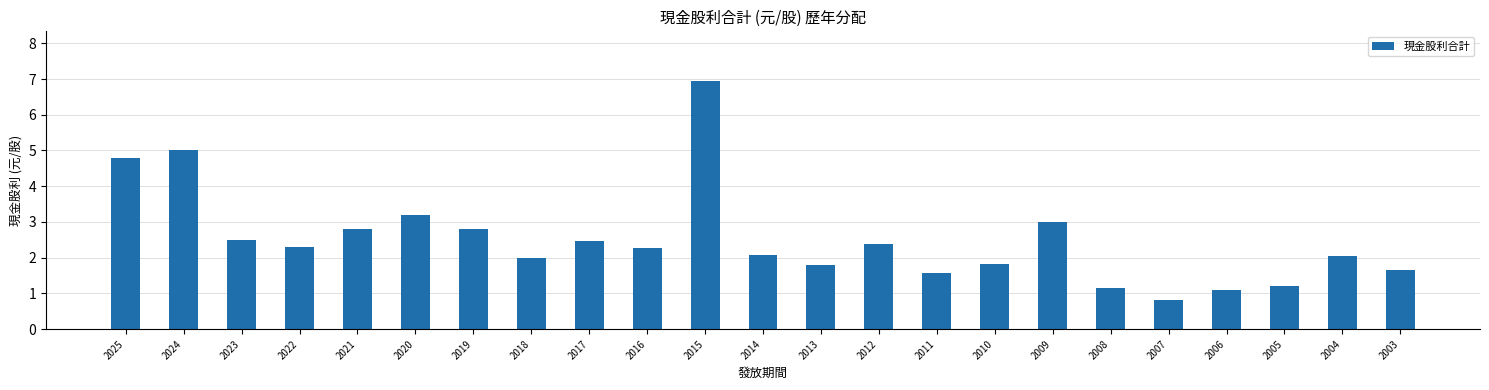

The chart shows a value of 1.6 at 2003. True or false?

True